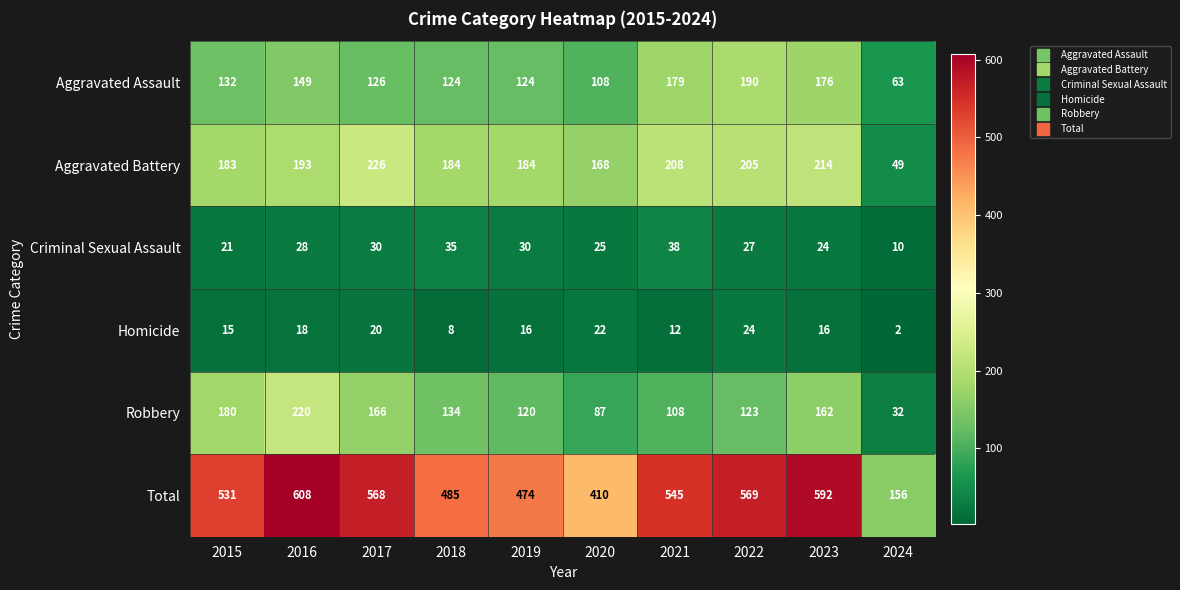

Is it true that Criminal Sexual Assault equals 3 at 2024?

False